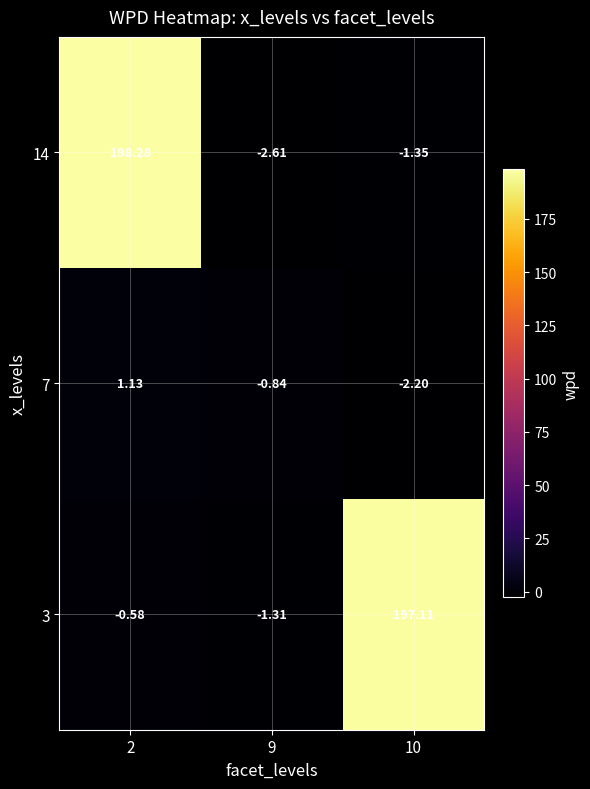

Is the value of 3 at 10 greater than the value of 7 at 9?

Yes